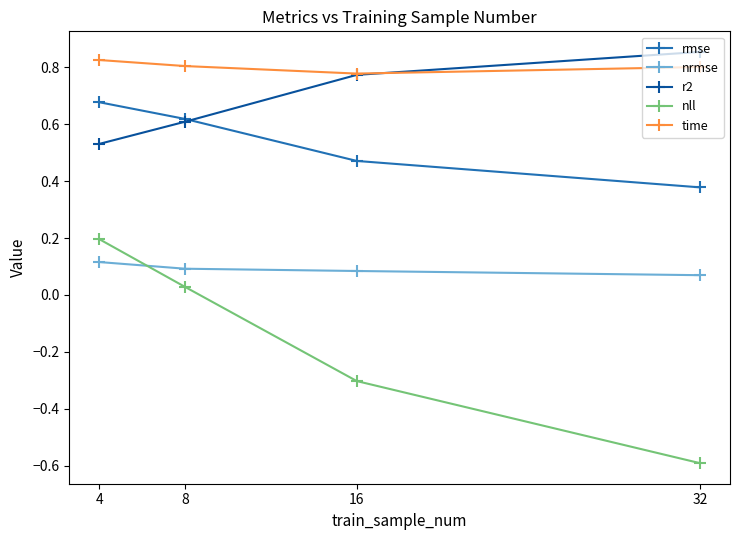

True or false: r2 and nll cross at least once.

False